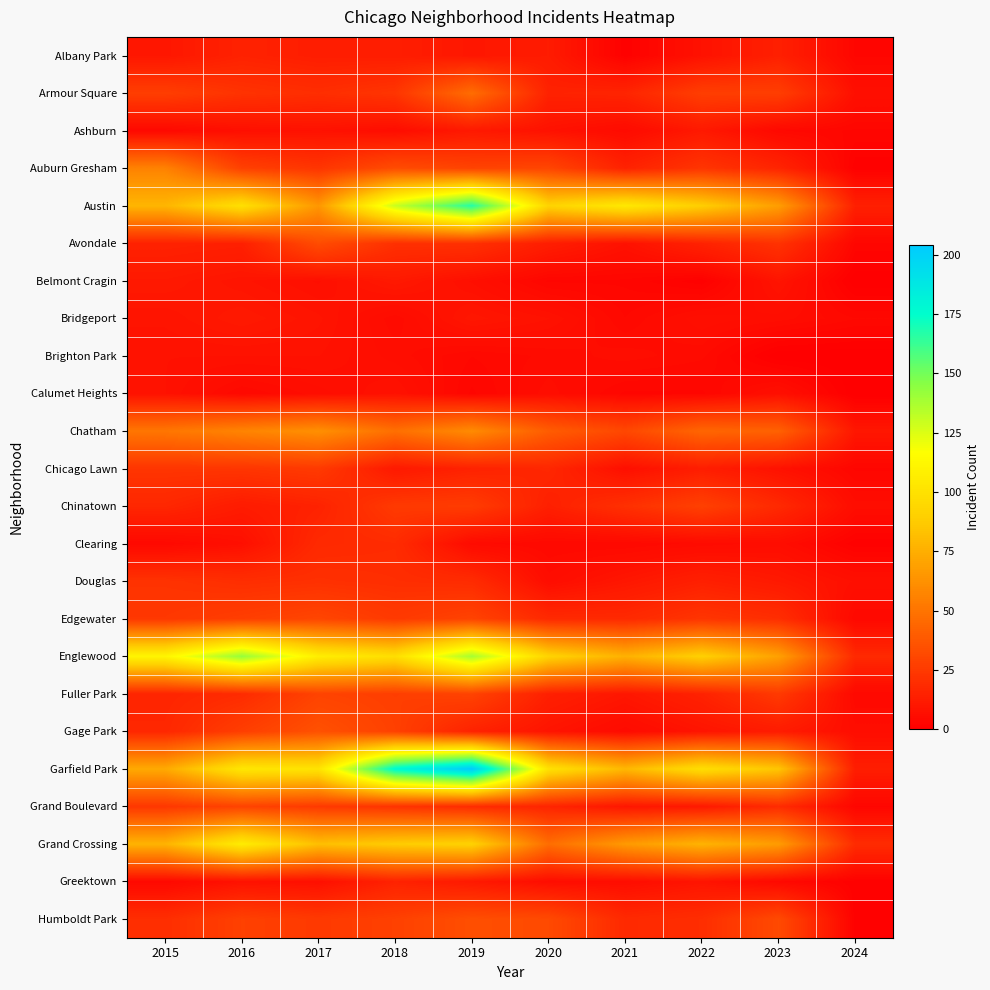

What is the difference between the highest and lowest values at 2015?

107